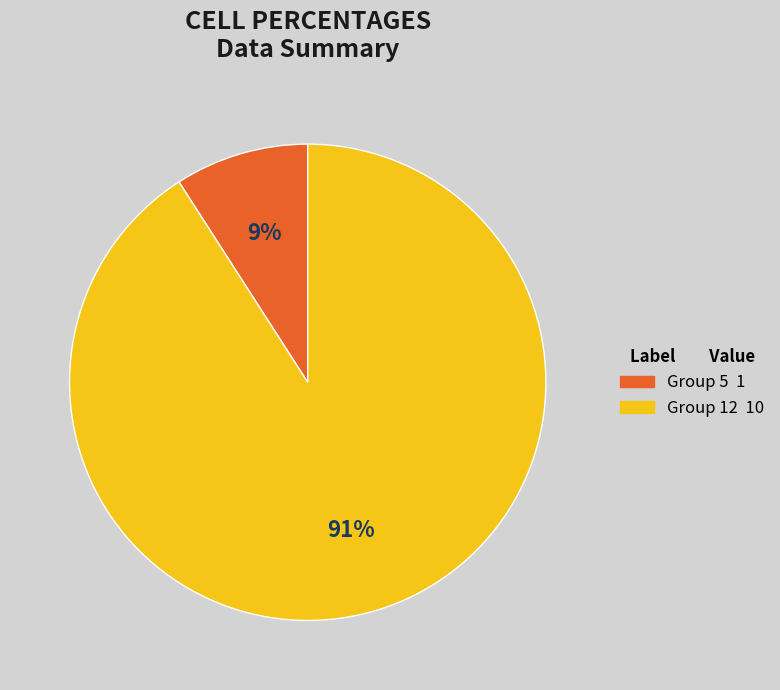

Is there any slice that represents more than half of the pie?

Yes